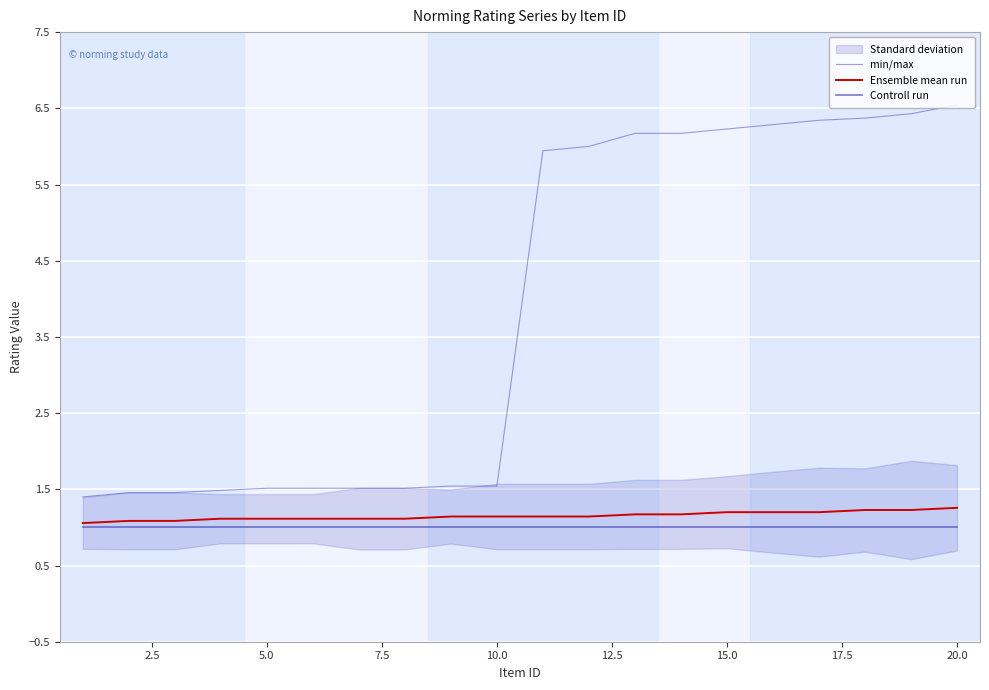

Reading right to left, list all the values displayed in this chart.

min/max: 6.5	6.4	6.4	6.3	6.3	6.2	6.2	6.2	6.0	5.9	1.5	1.5	1.5	1.5	1.5	1.5	1.5	1.5	1.5	1.4
Ensemble mean run: 1.3	1.2	1.2	1.2	1.2	1.2	1.2	1.2	1.1	1.1	1.1	1.1	1.1	1.1	1.1	1.1	1.1	1.1	1.1	1.1
Controll run: 1.0	1.0	1.0	1.0	1.0	1.0	1.0	1.0	1.0	1.0	1.0	1.0	1.0	1.0	1.0	1.0	1.0	1.0	1.0	1.0